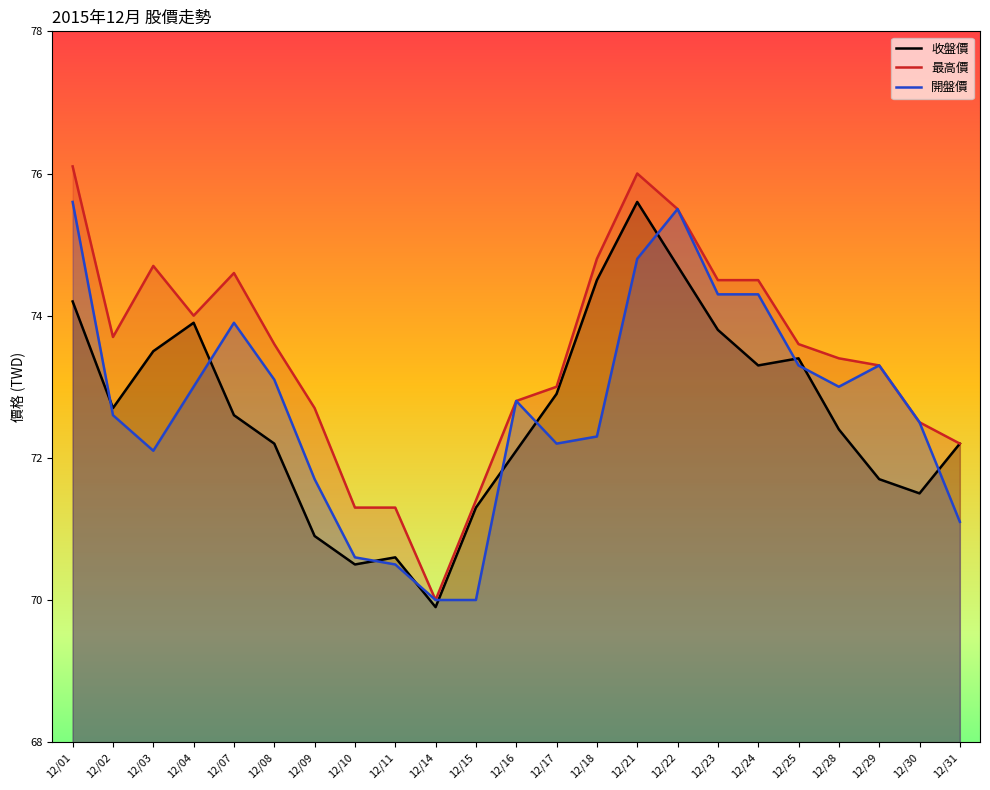

True or false: 開盤價 and 最高價 intersect in this chart.

False